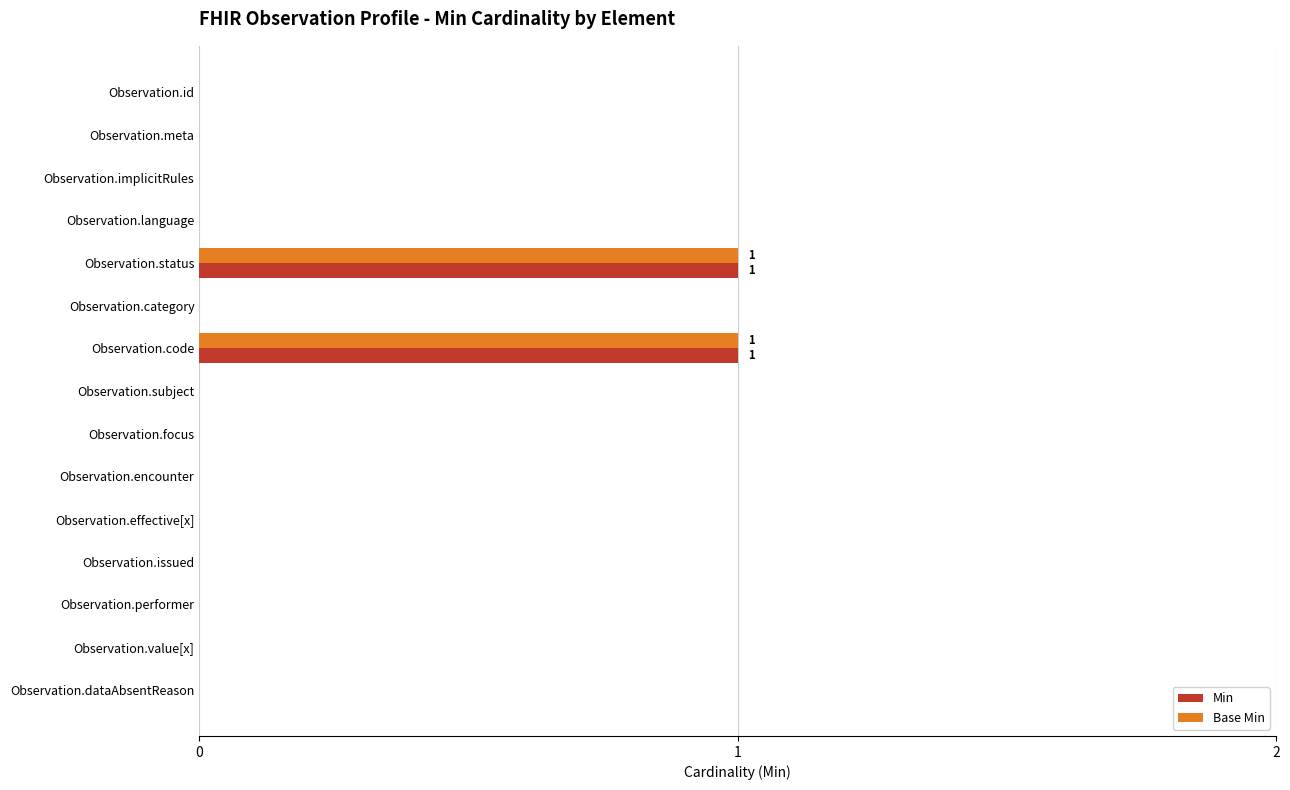

The value of Base Min at Observation.status is 2. True or false?

False